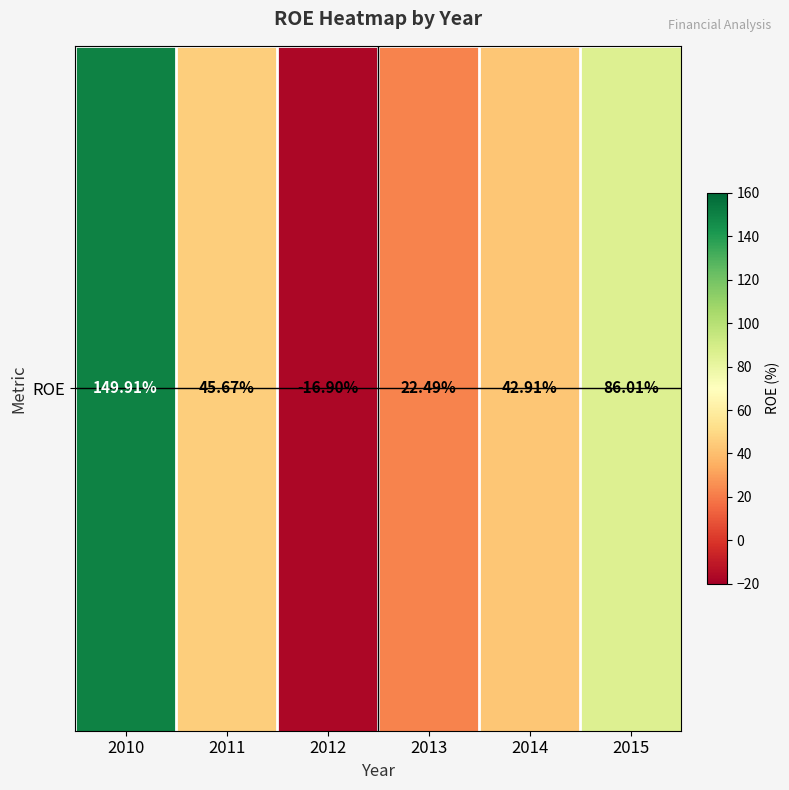

What is the difference between the maximum and second lowest values?

127.4